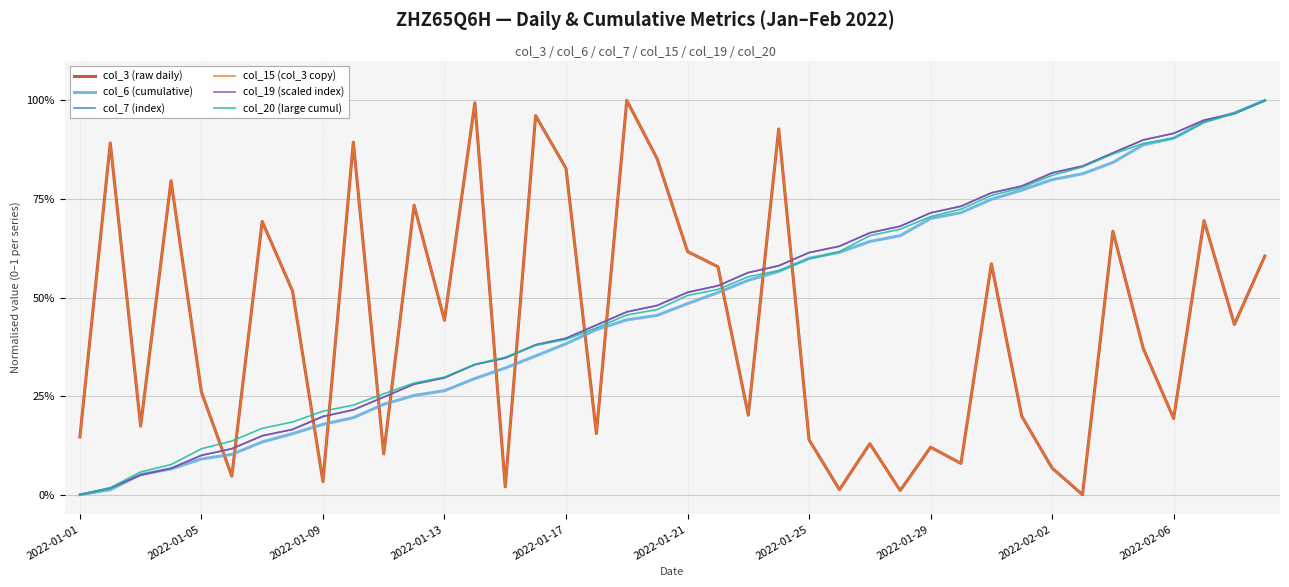

At how many categories does at least one series exceed 0?

40